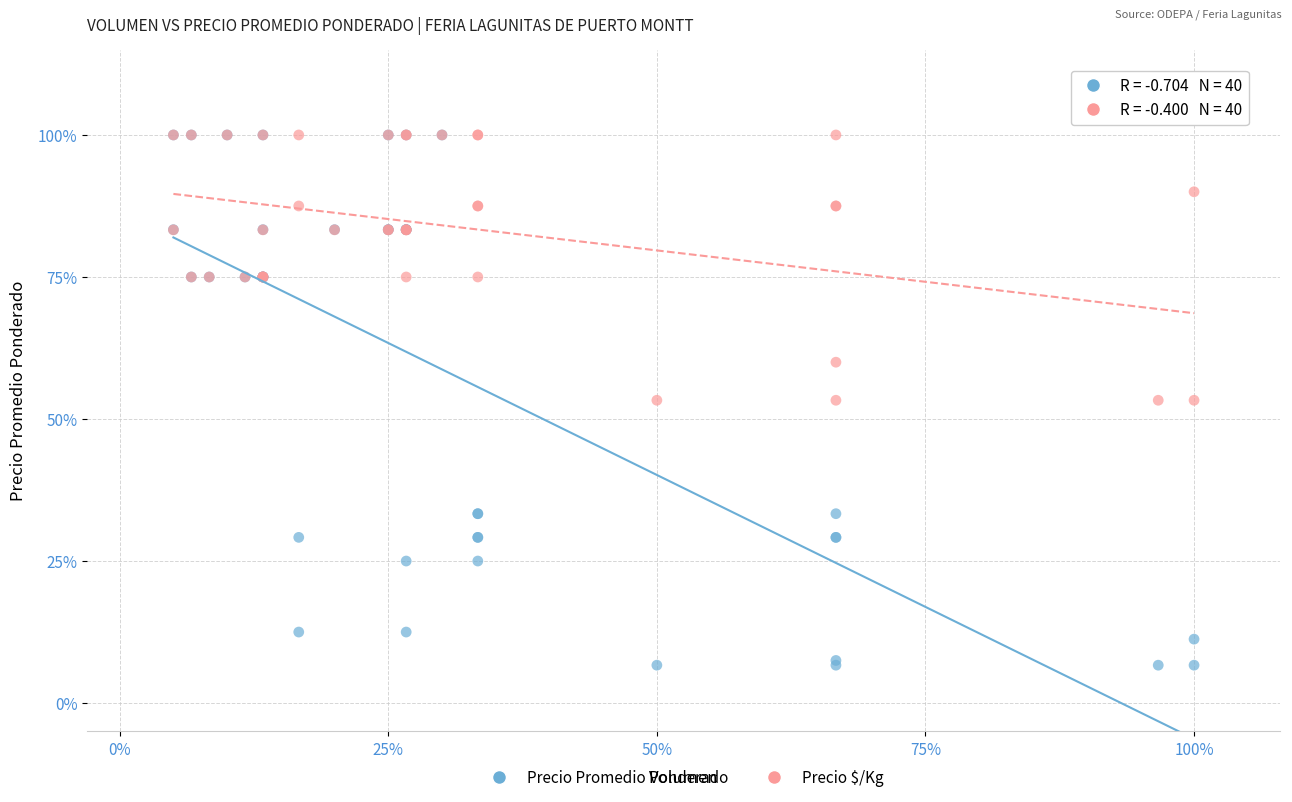

What are all the series names shown in the legend?

Precio Promedio Ponderado, Precio $/Kg